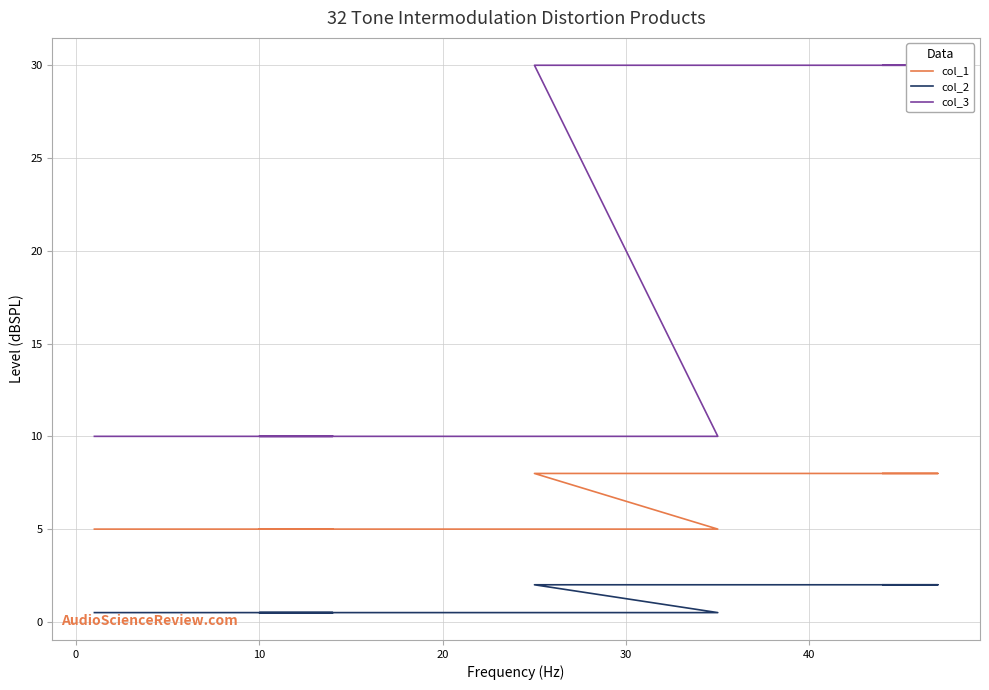

At how many categories does at least one series exceed 20?

4